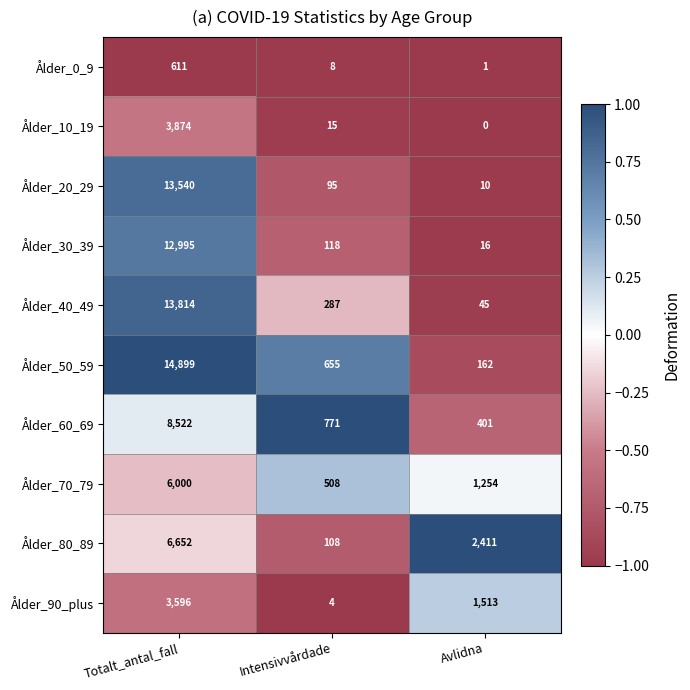

At which label does Ålder_50_59 first exceed 655?

Totalt_antal_fall